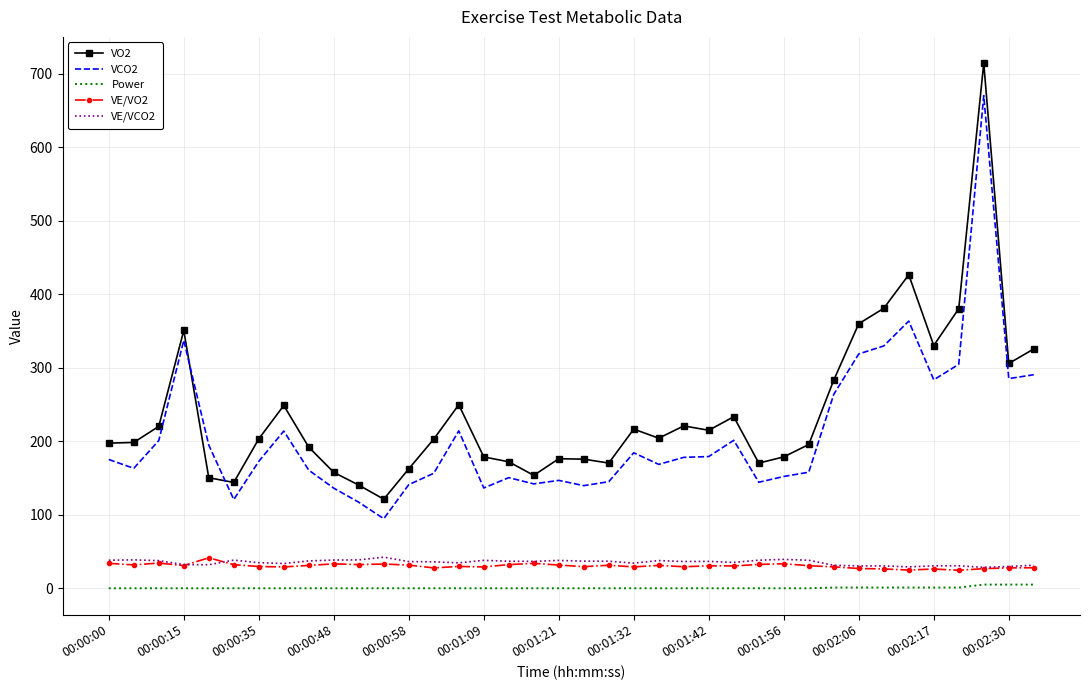

True or false: Power and VE/VO2 cross at least once.

False